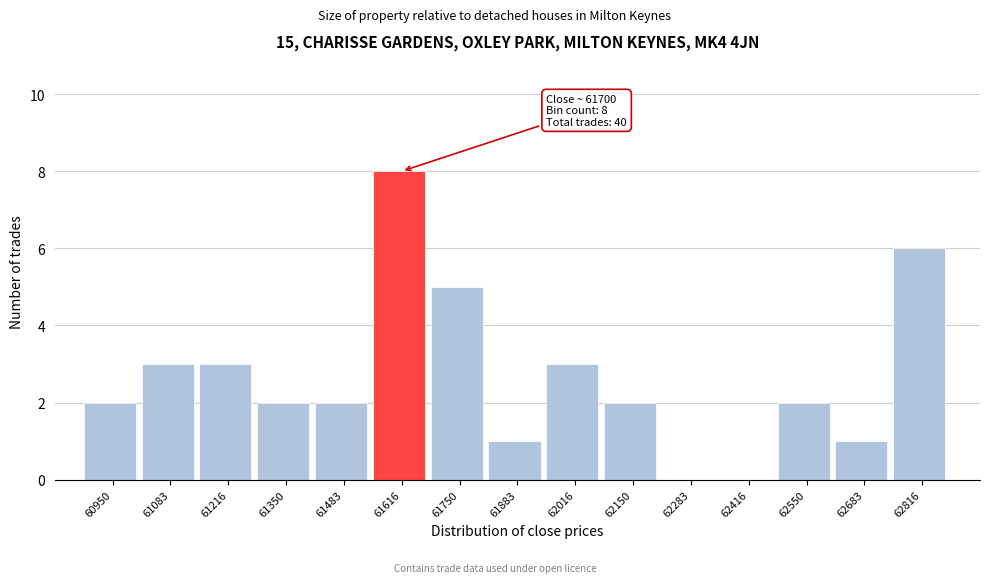

Reading right to left, list all the values displayed in this chart.

62816=6	62683=1	62550=2	62416=0	62283=0	62150=2	62016=3	61883=1	61750=5	61616=8	61483=2	61350=2	61216=3	61083=3	60950=2